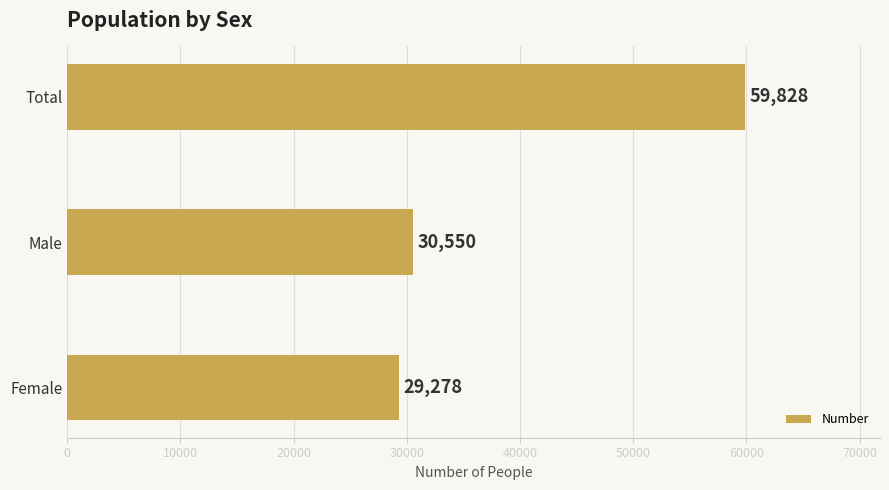

List the labels in order of value, smallest first.

Female, Male, Total